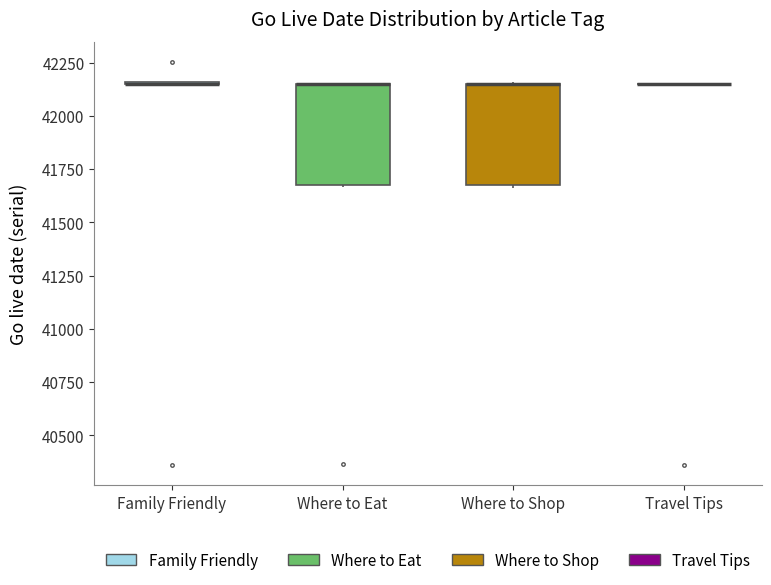

Where is the upper edge of the box for Where to Eat on the y-axis? The values are not printed on the chart, so give them approximately, as read against the axis.

42150